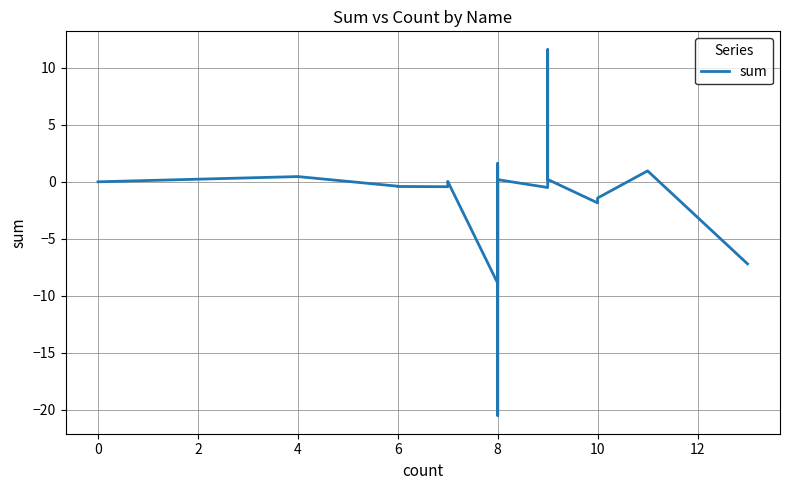

What is the average value?

-1.5